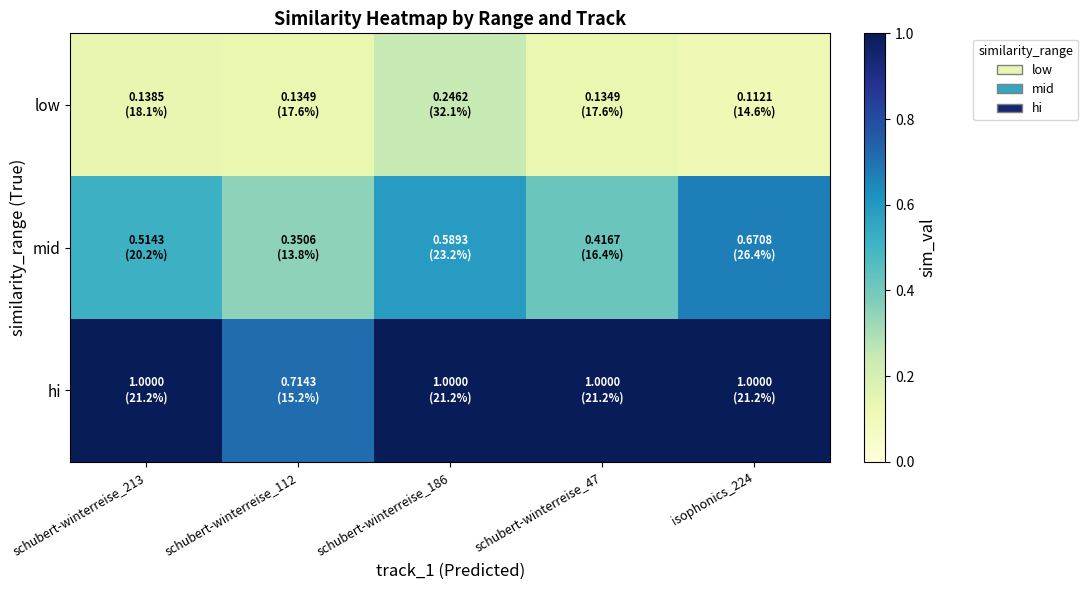

Reading left to right, what are all the values shown in this chart?

low: schubert-winterreise_213=0.1	schubert-winterreise_112=0.1	schubert-winterreise_186=0.2	schubert-winterreise_47=0.1	isophonics_224=0.1
mid: schubert-winterreise_213=0.5	schubert-winterreise_112=0.4	schubert-winterreise_186=0.6	schubert-winterreise_47=0.4	isophonics_224=0.7
hi: schubert-winterreise_213=1.0	schubert-winterreise_112=0.7	schubert-winterreise_186=1.0	schubert-winterreise_47=1.0	isophonics_224=1.0